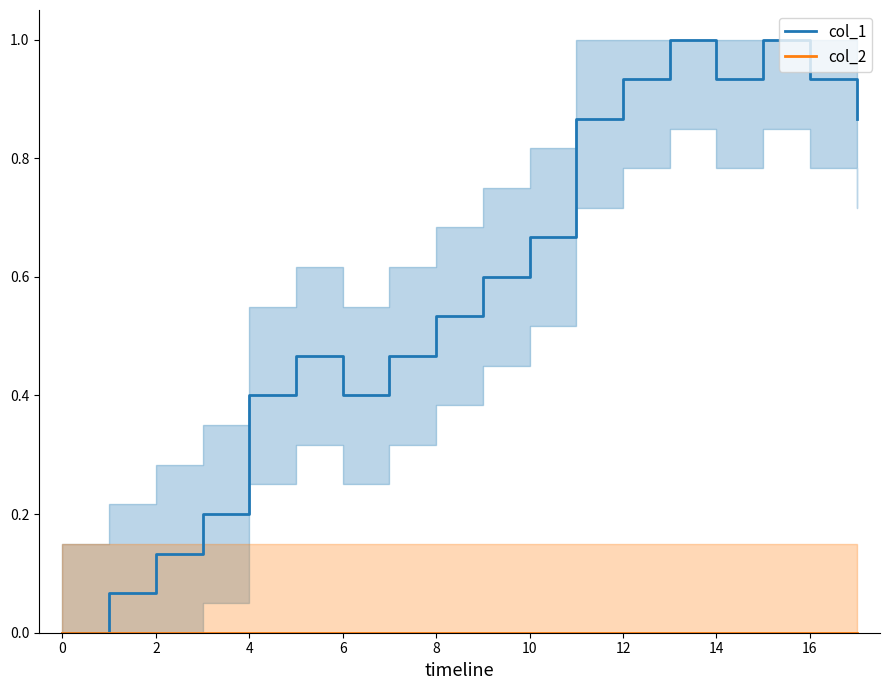

True or false: col_2 has more than 1 points higher than both neighbors.

False